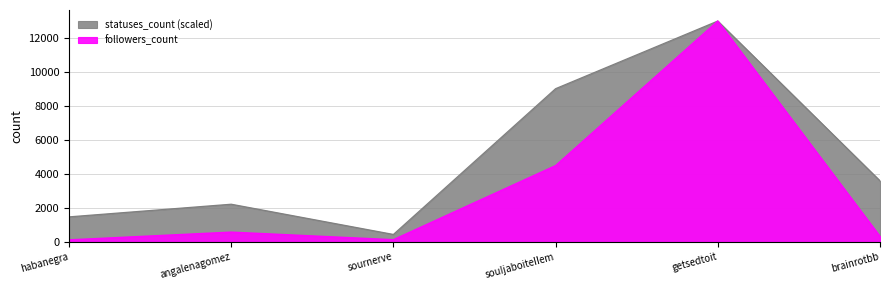

How many values in the statuses_count series are below 3601?

3